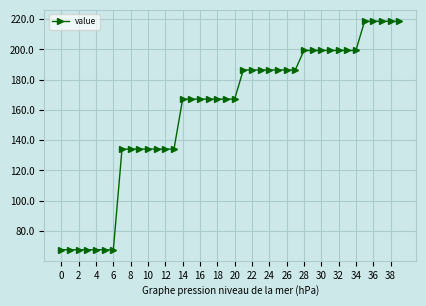

How many distinct data groups are displayed?

1